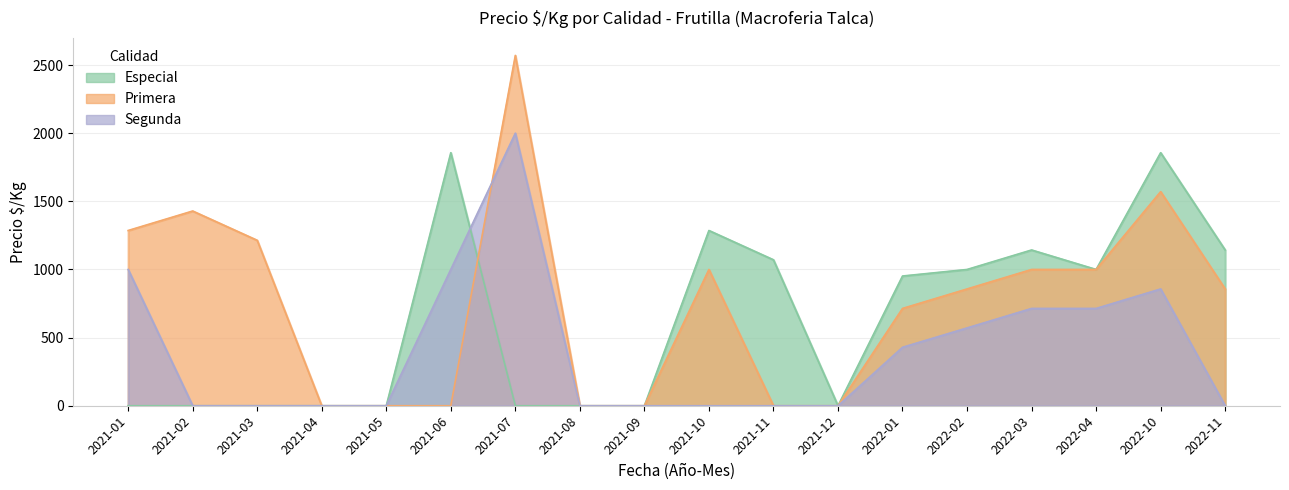

Is it true that Primera equals 554 at 2022-11?

False